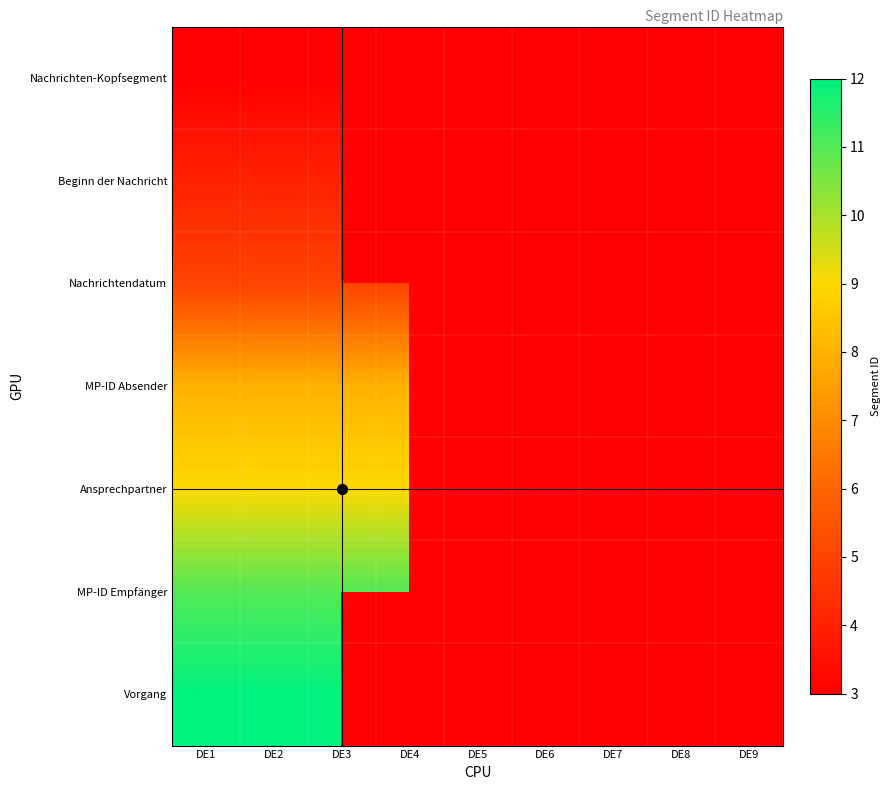

Where is Nachrichtendatum nearest to the value 5?

DE1